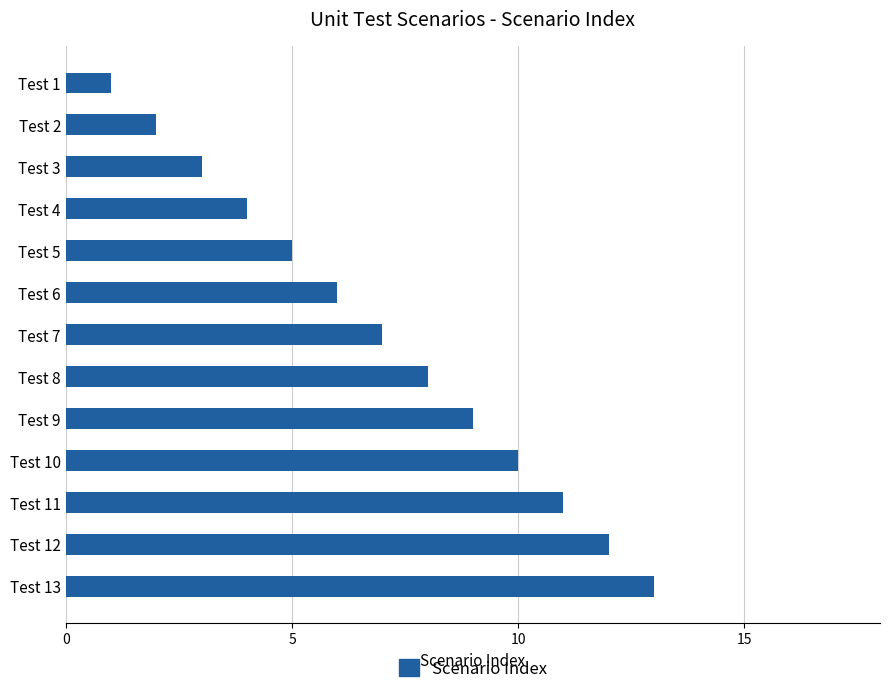

What is the sum of all values?

91